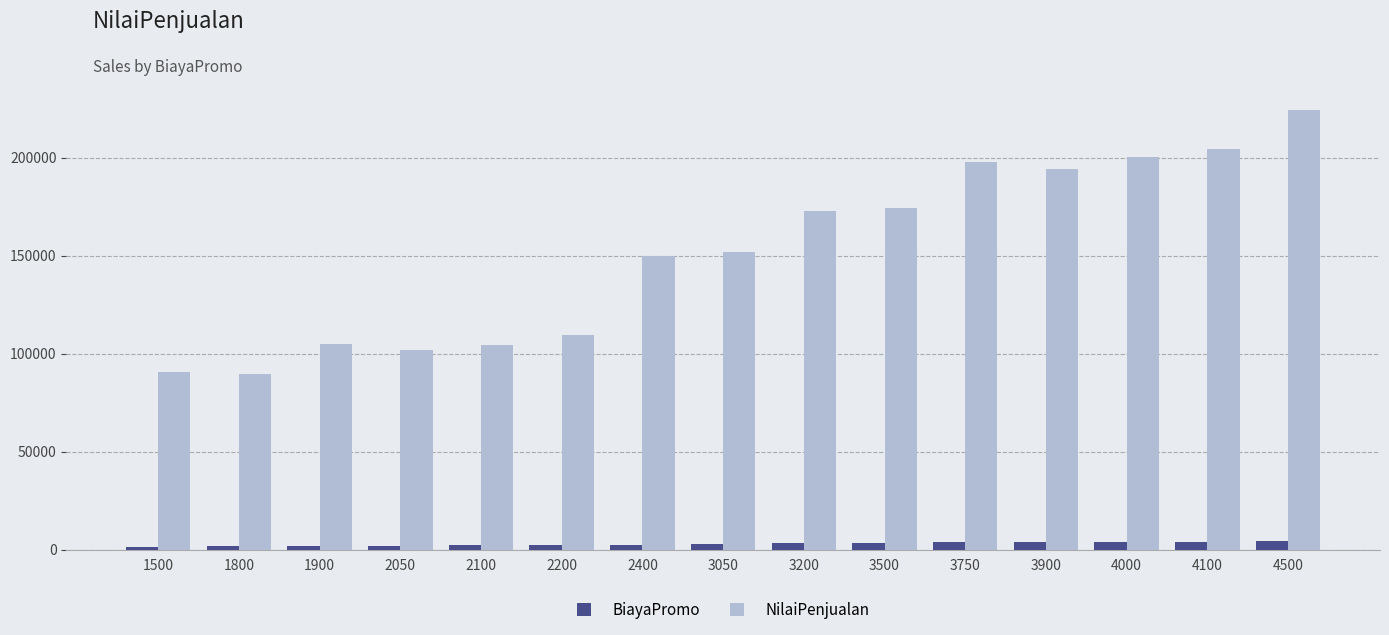

What is the sum of all BiayaPromo values?

43950